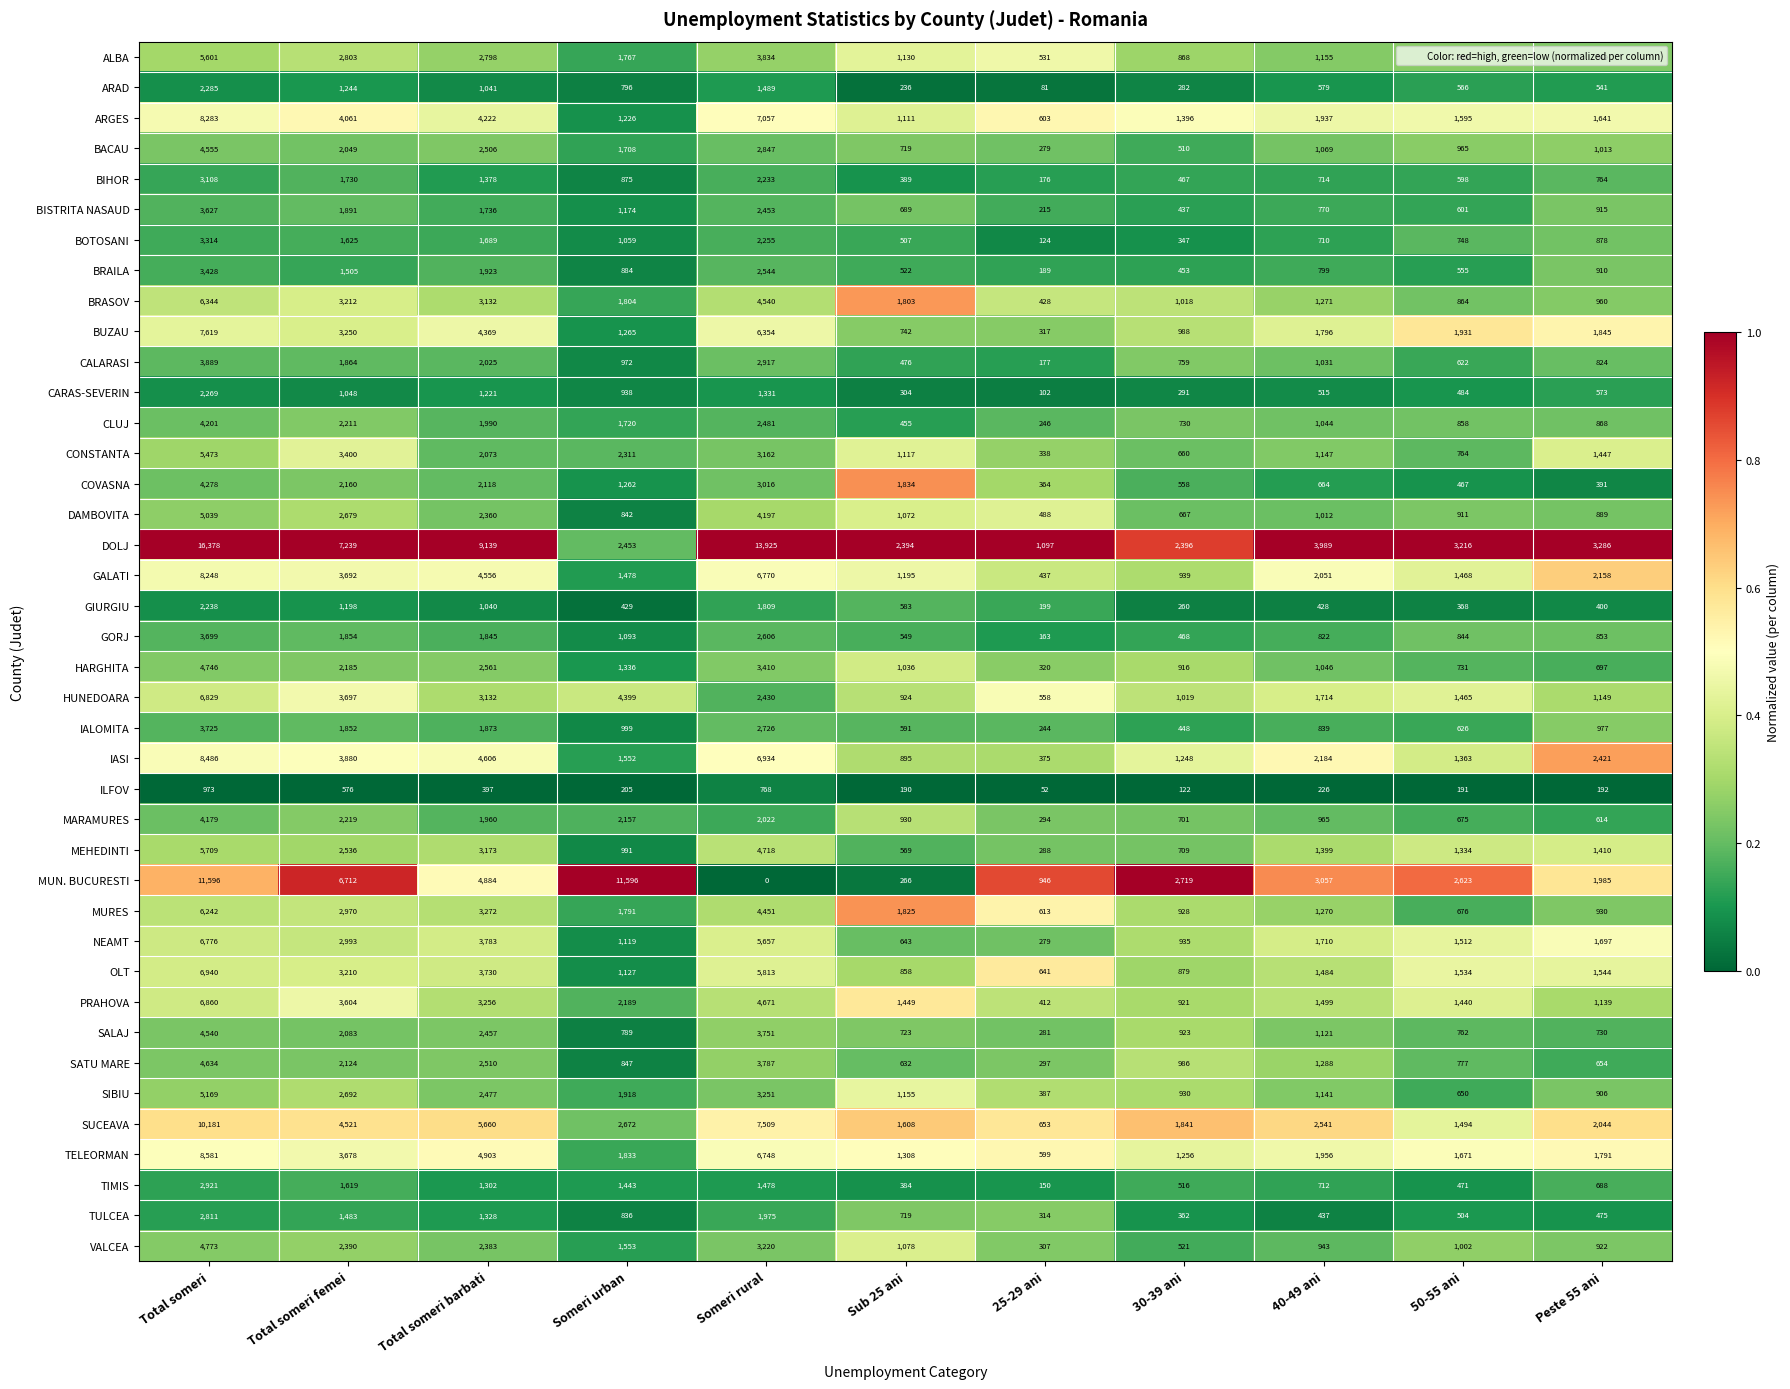

Rank the series by their maximum value, from highest to lowest.

DOLJ, MUN. BUCURESTI, SUCEAVA, TELEORMAN, IASI, ARGES, GALATI, BUZAU, OLT, PRAHOVA, HUNEDOARA, NEAMT, BRASOV, MURES, MEHEDINTI, ALBA, CONSTANTA, SIBIU, DAMBOVITA, VALCEA, HARGHITA, SATU MARE, BACAU, SALAJ, COVASNA, CLUJ, MARAMURES, CALARASI, IALOMITA, GORJ, BISTRITA NASAUD, BRAILA, BOTOSANI, BIHOR, TIMIS, TULCEA, ARAD, CARAS-SEVERIN, GIURGIU, ILFOV